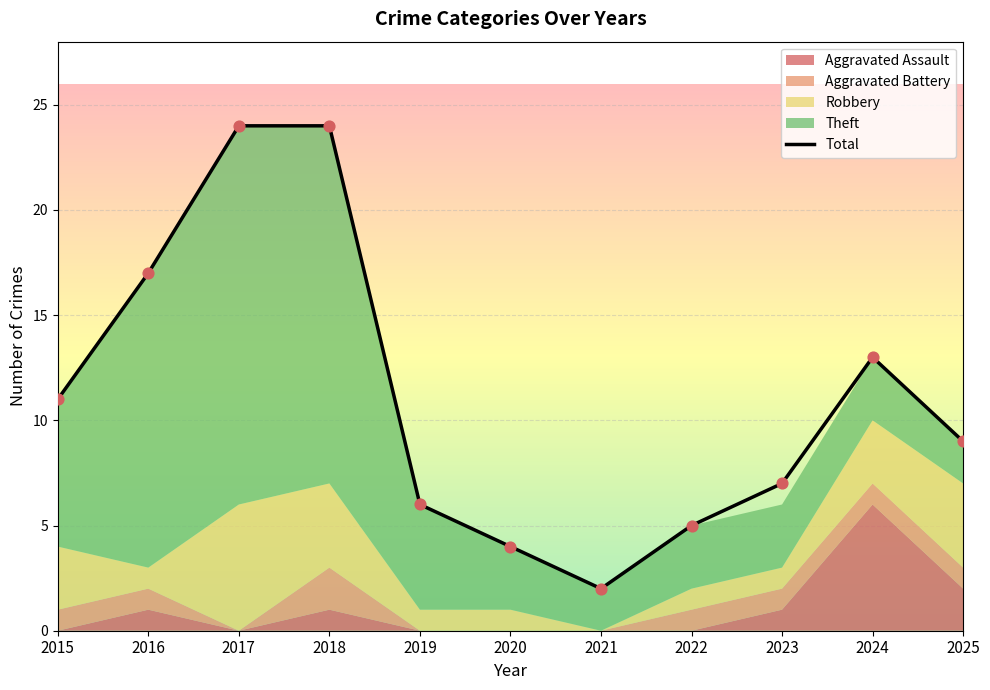

Between 2018 and 2016, which is larger?

2018